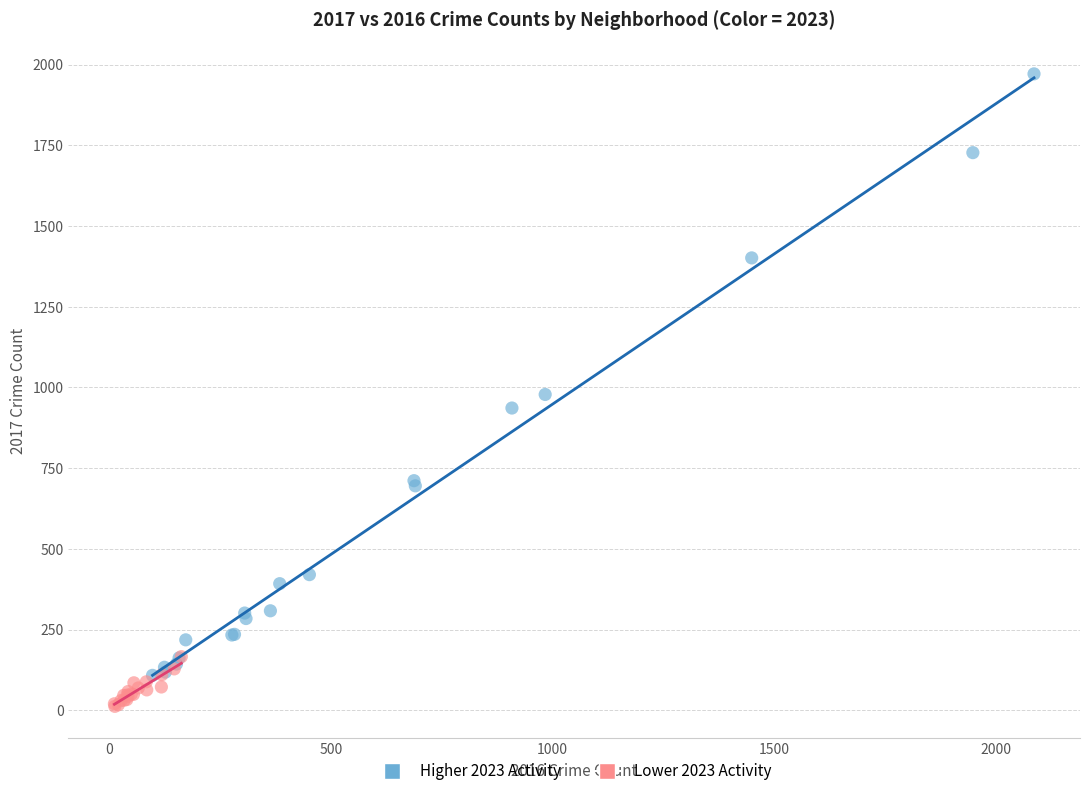

Which series reaches the minimum Y coordinate?

Lower 2023 Activity